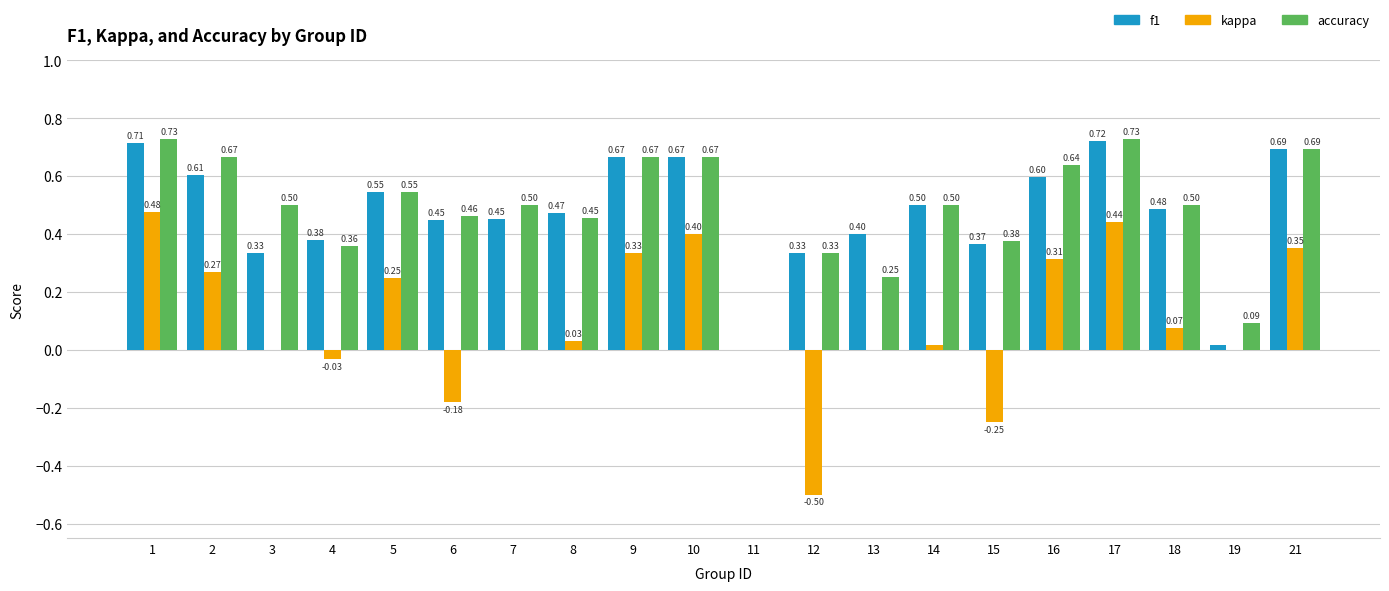

What is the sum of all accuracy values?

9.7